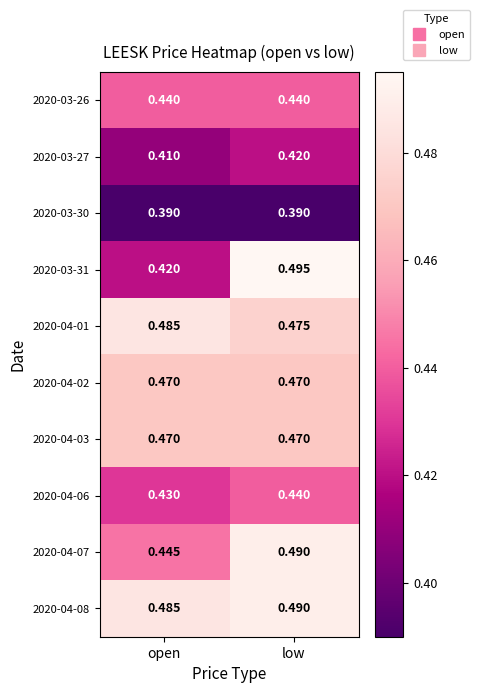

At which category is the sum across all series the highest?

low